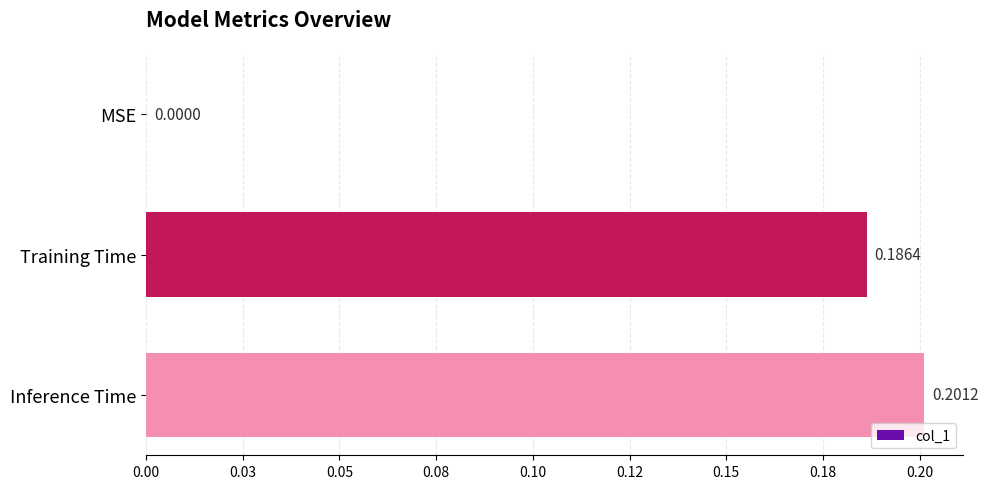

How many values are between 0 and 1?

3